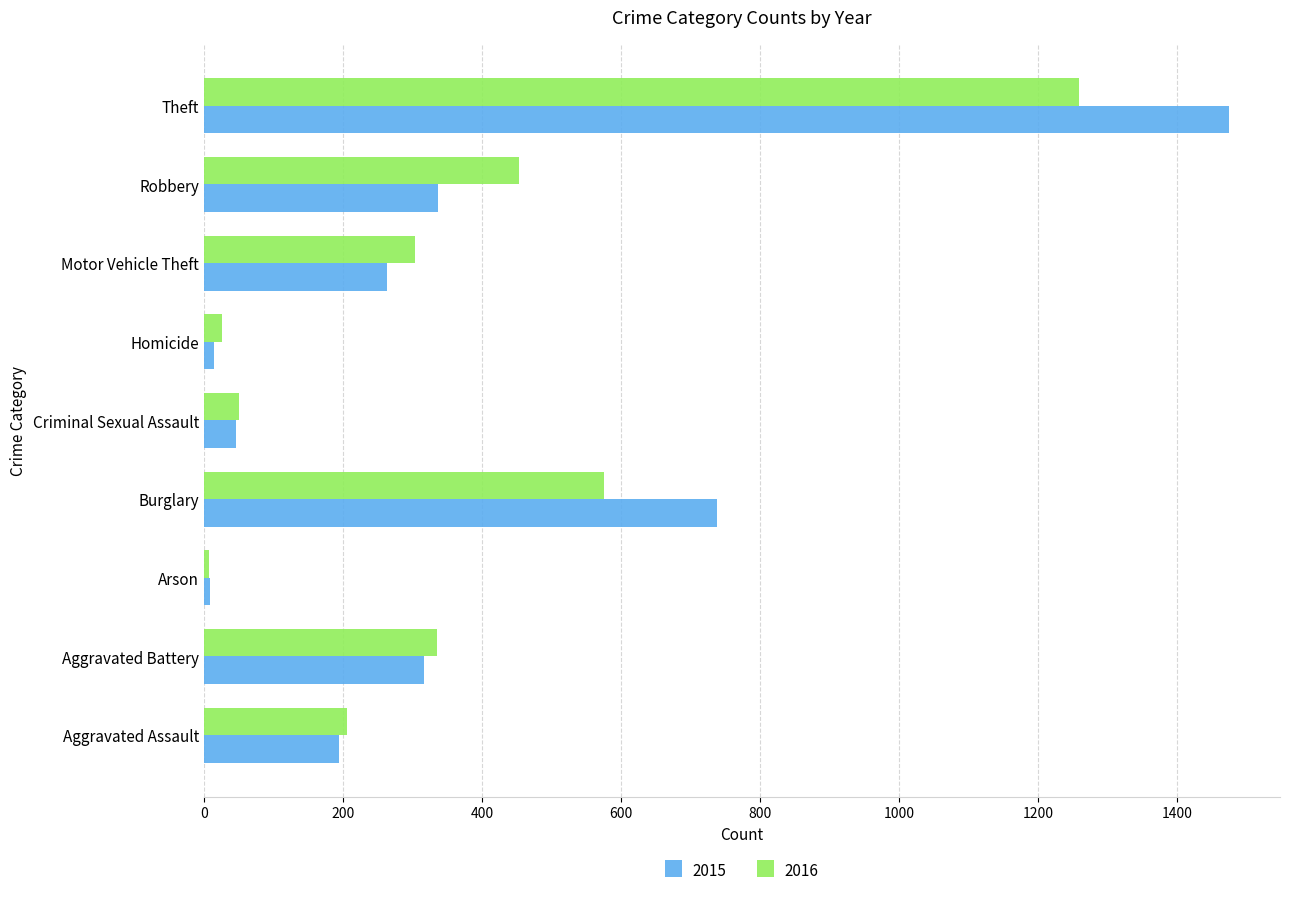

At which label is 2016 closest to 633?

Burglary